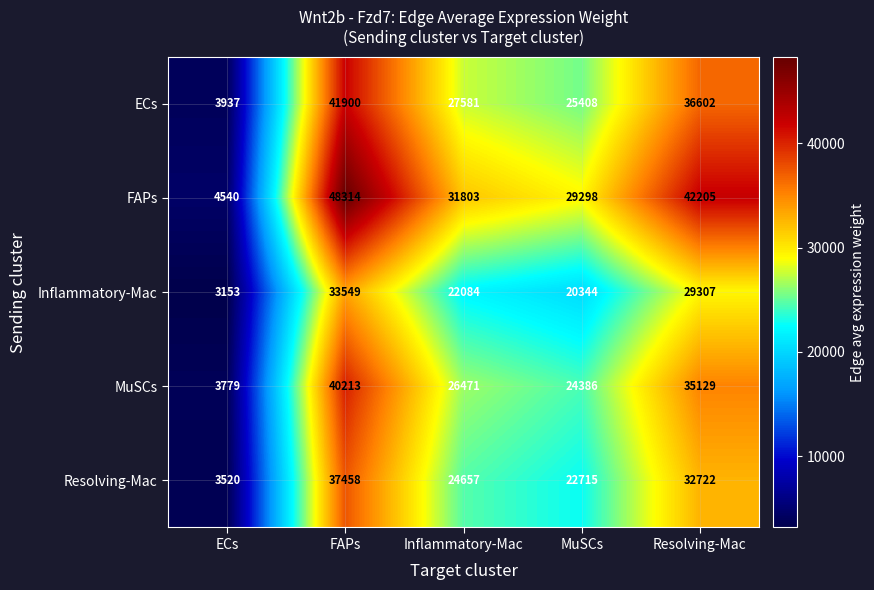

What is the difference between the maximum and minimum values in the Inflammatory-Mac series?

30396